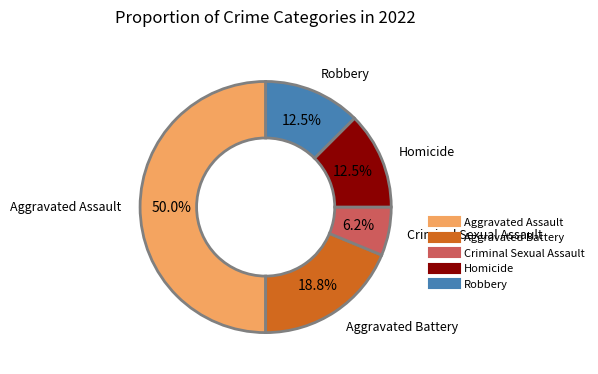

To the nearest percent, what percentage of the pie is Aggravated Assault?

50%